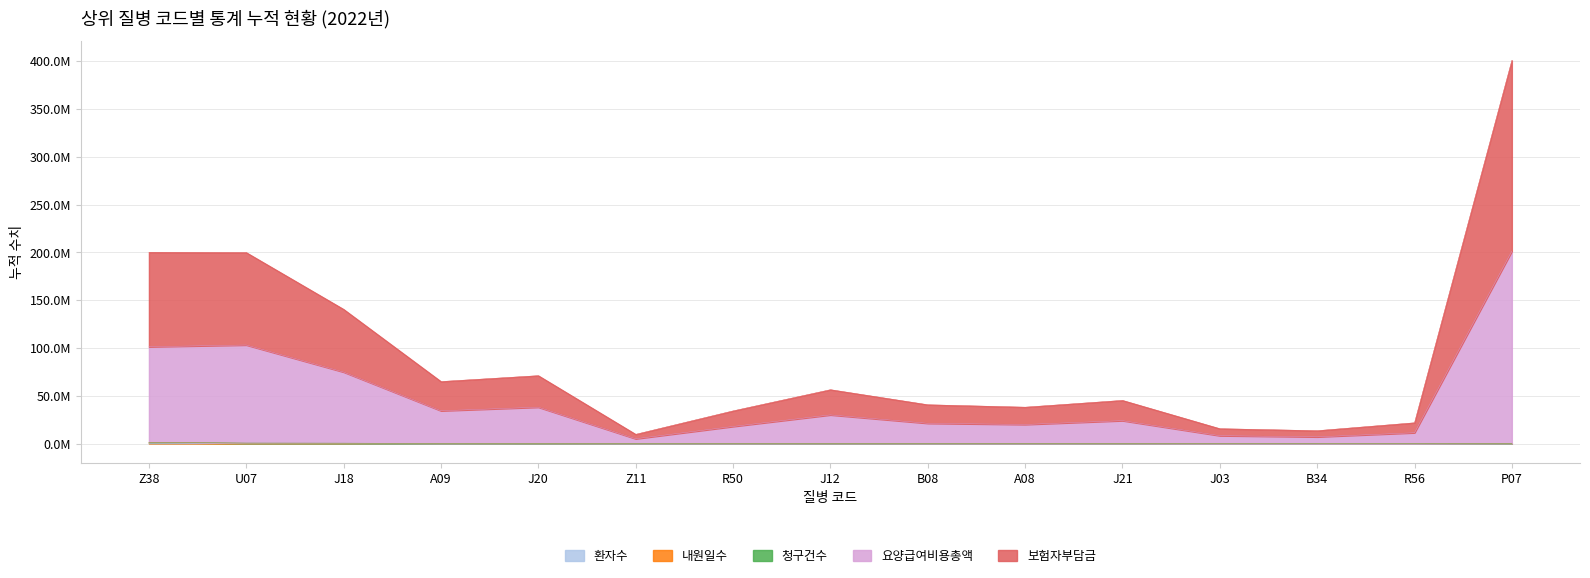

True or false: 보험자부담금 and 내원일수 intersect in this chart.

False